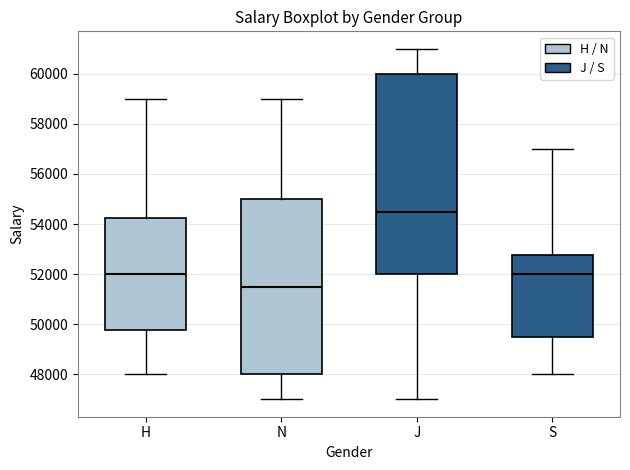

Where does the median line of the box for H sit on the y-axis? The values are not printed on the chart, so give them approximately, as read against the axis.

52000